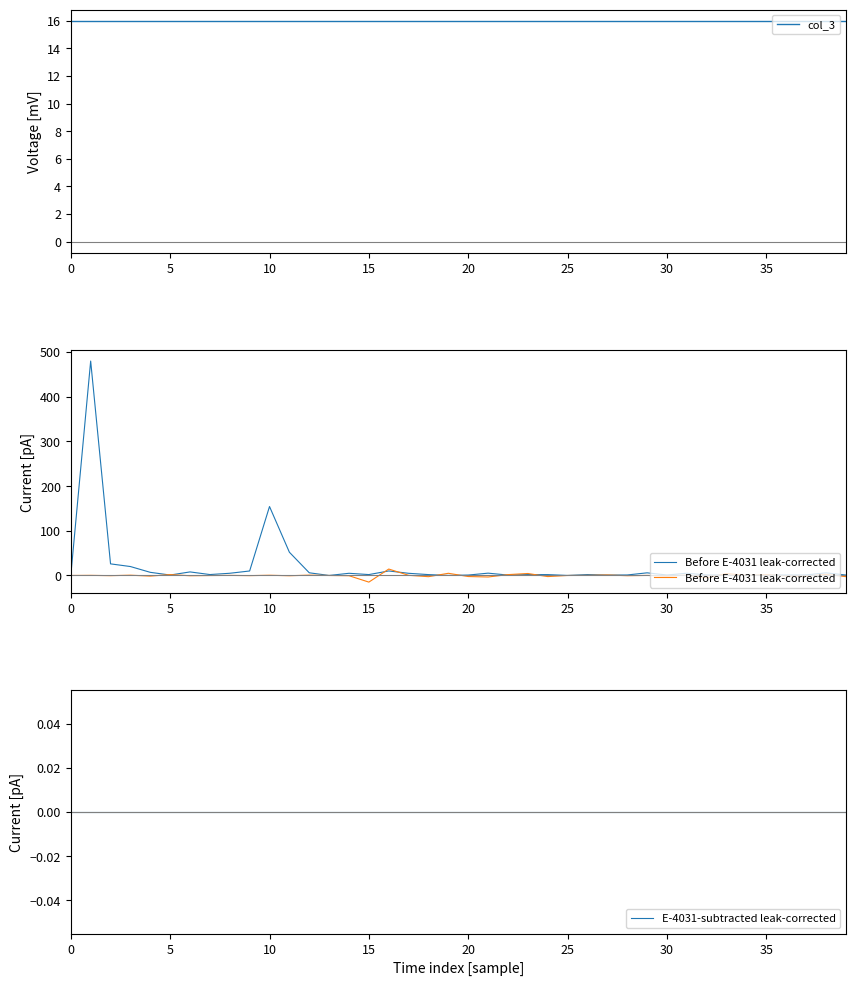

True or false: Before E-4031 leak-corrected and col_3 intersect in this chart.

False